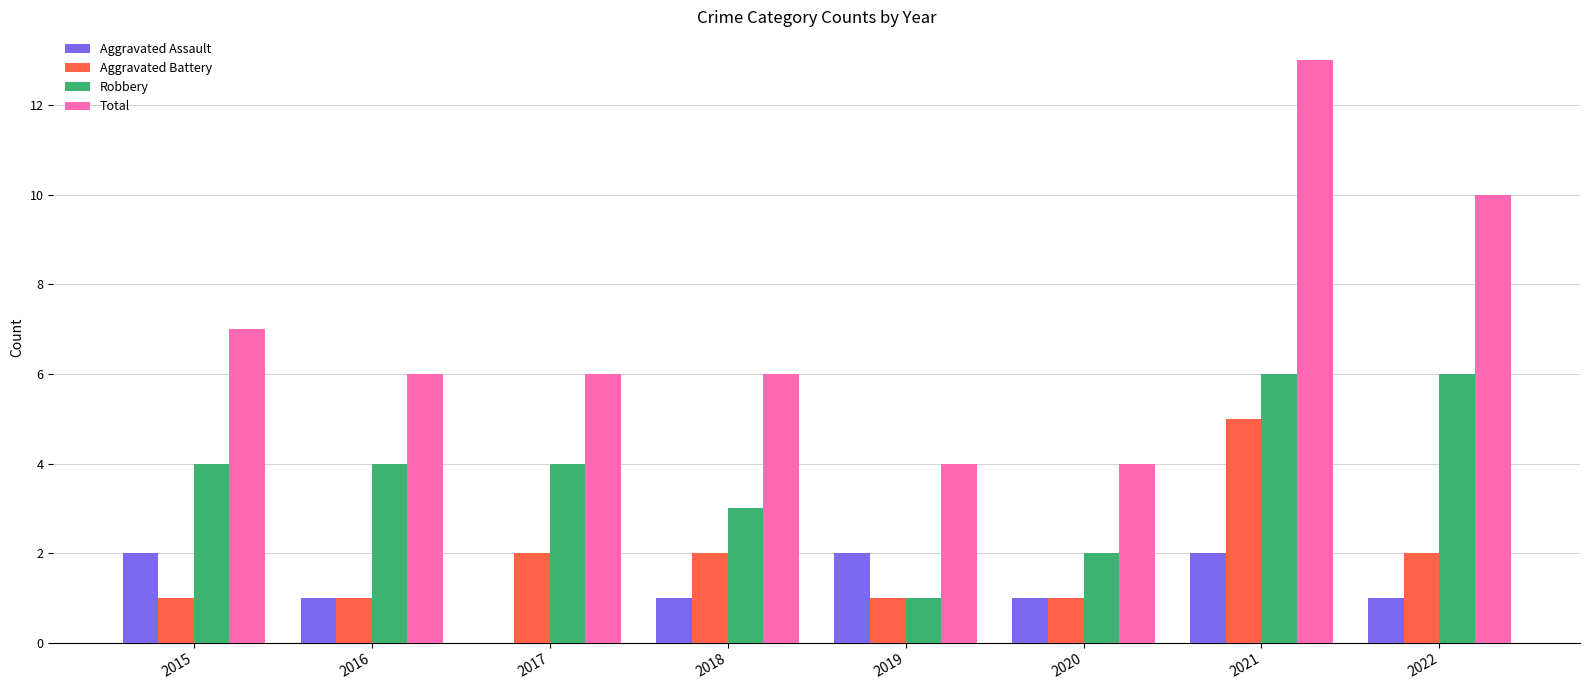

What is the sum of the Aggravated Battery values at 2016 and 2022?

3